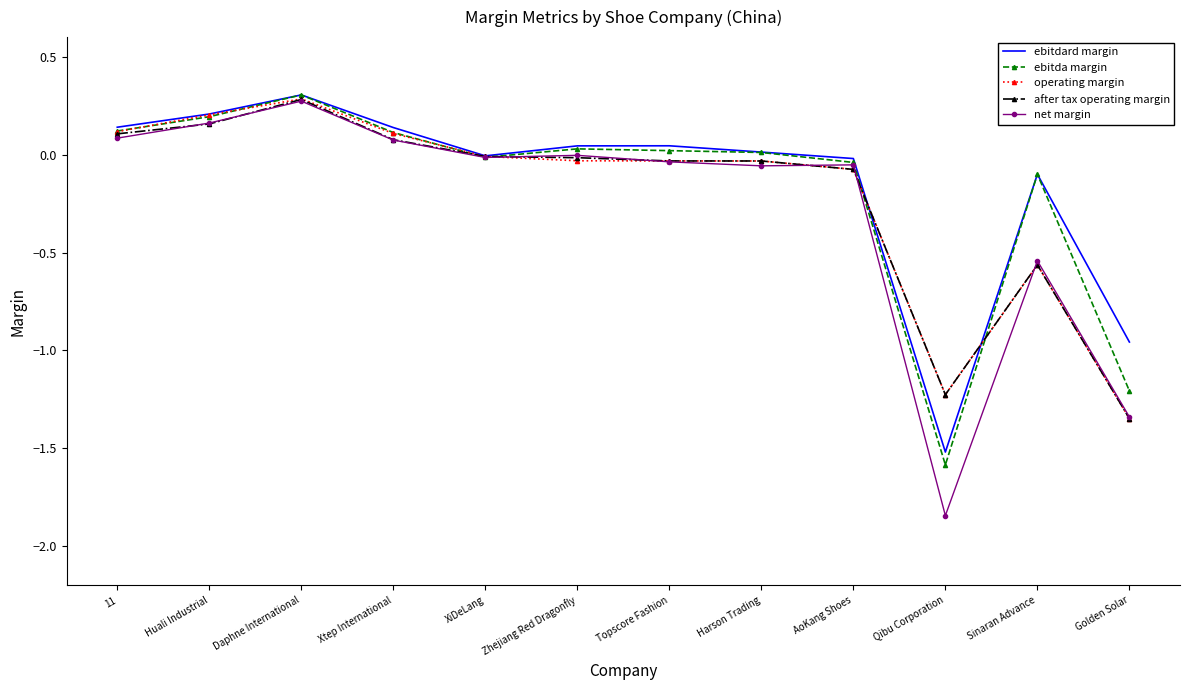

What is the difference between the second highest and minimum values in the operating margin series?

1.6